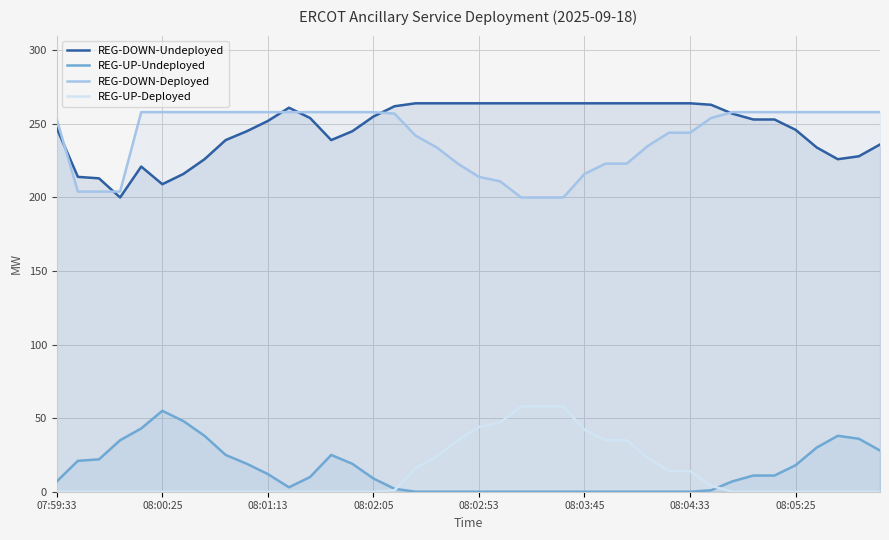

What is the maximum value for REG-DOWN-Deployed?

258